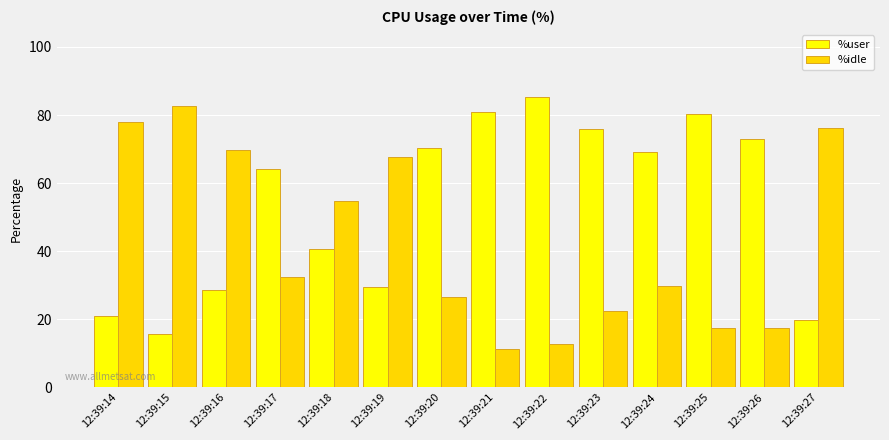

What is the sum of all %idle values?

598.1